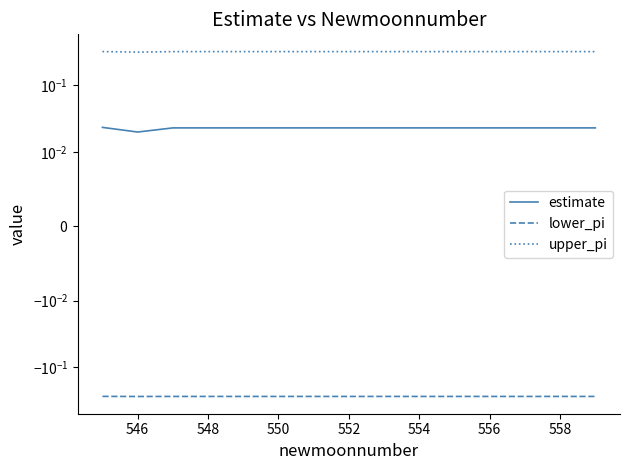

What is the total value across all series at 556?

0.1